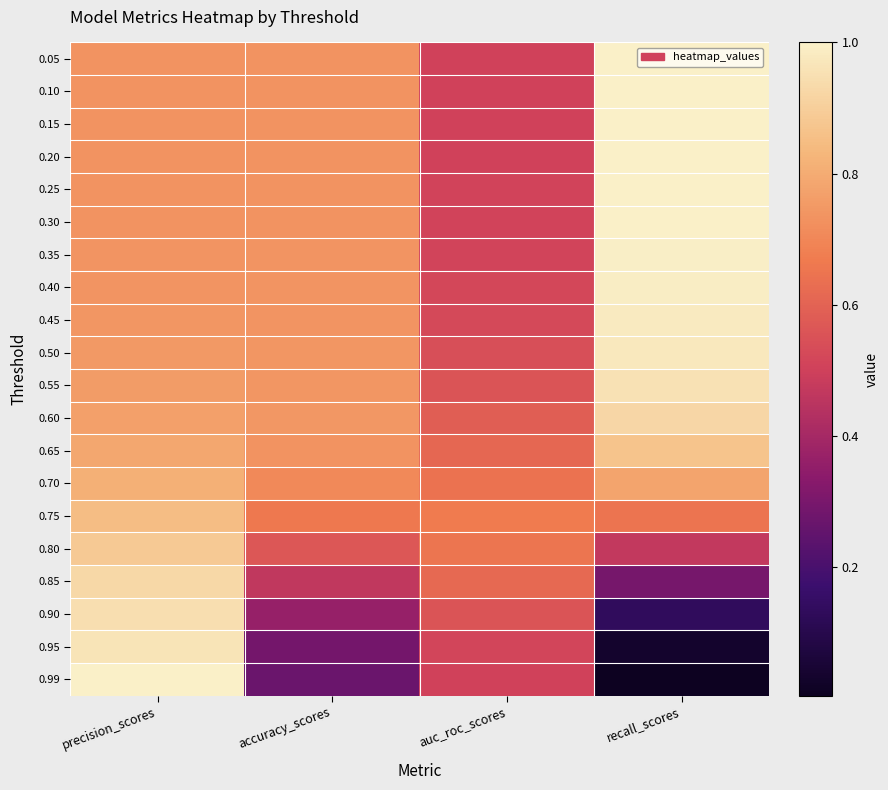

How many distinct data groups are displayed?

20